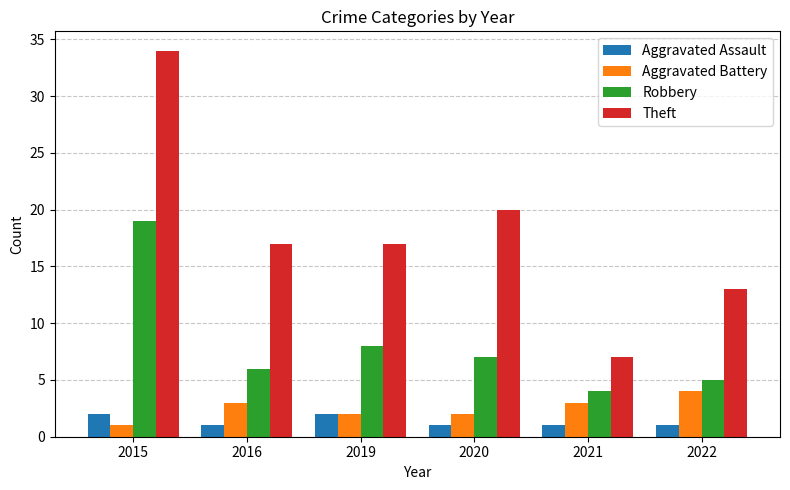

What is the minimum value for Aggravated Battery?

1